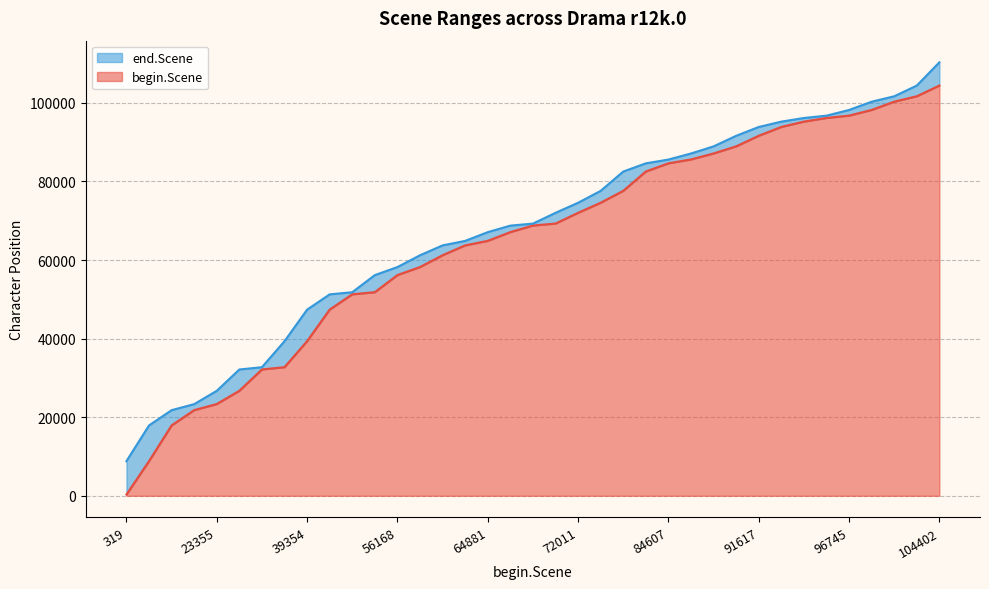

How many data points in end.Scene are above 69262?

18